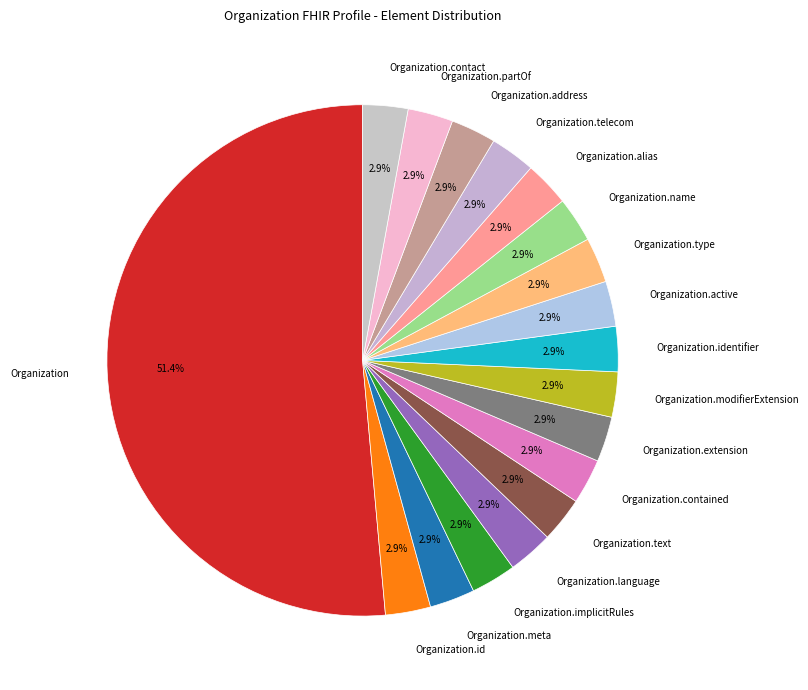

What is the ratio of the value at Organization.alias to the value at Organization.identifier?

1.0